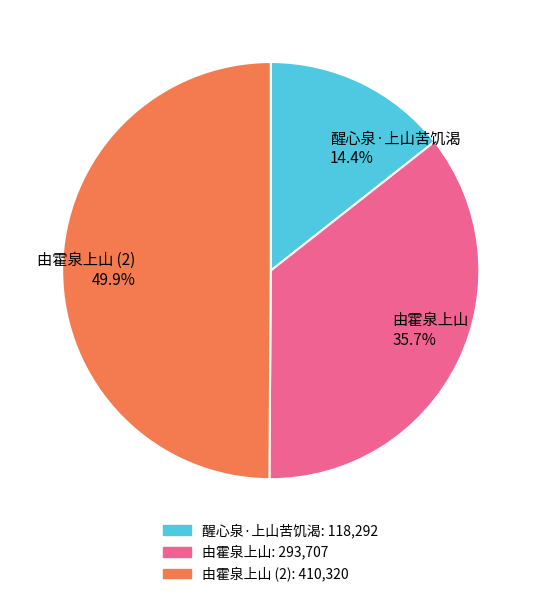

Rank the categories by value from highest to lowest.

由霍泉上山 (2) 49.9%, 由霍泉上山 35.7%, 醒心泉·上山苦饥渴 14.4%